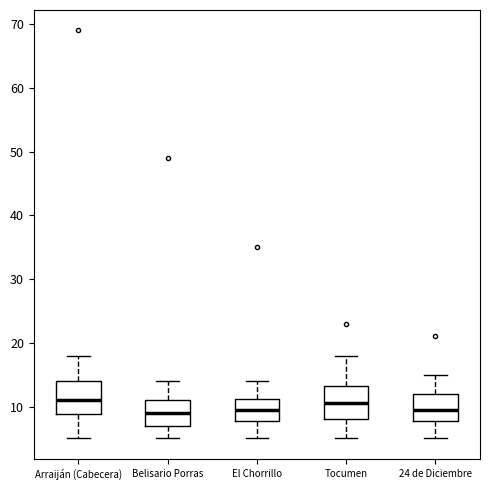

Reading left to right, read every box against the y-axis: the position of its median line, the range the box covers, and the ends of its whiskers. The values are not printed on the chart, so give them approximately, as read against the axis.

Arraiján (Cabecera): median 11, box 9 to 14, whiskers 5 to 18
Belisario Porras: median 9, box 7 to 11, whiskers 5 to 14
El Chorrillo: median 10, box 8 to 11, whiskers 5 to 14
Tocumen: median 11, box 8 to 13, whiskers 5 to 18
24 de Diciembre: median 10, box 8 to 12, whiskers 5 to 15